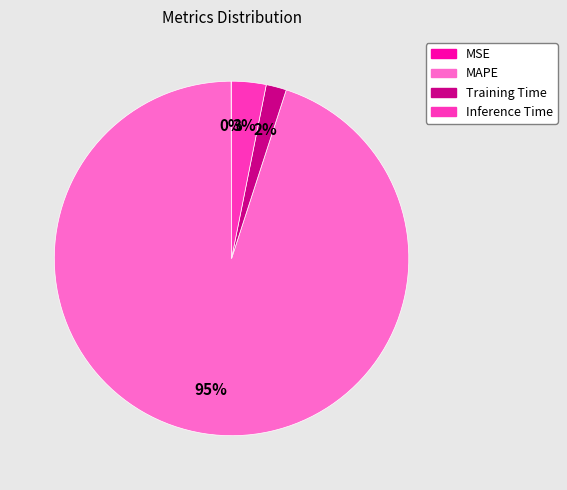

What is the largest slice in the pie chart?

MAPE